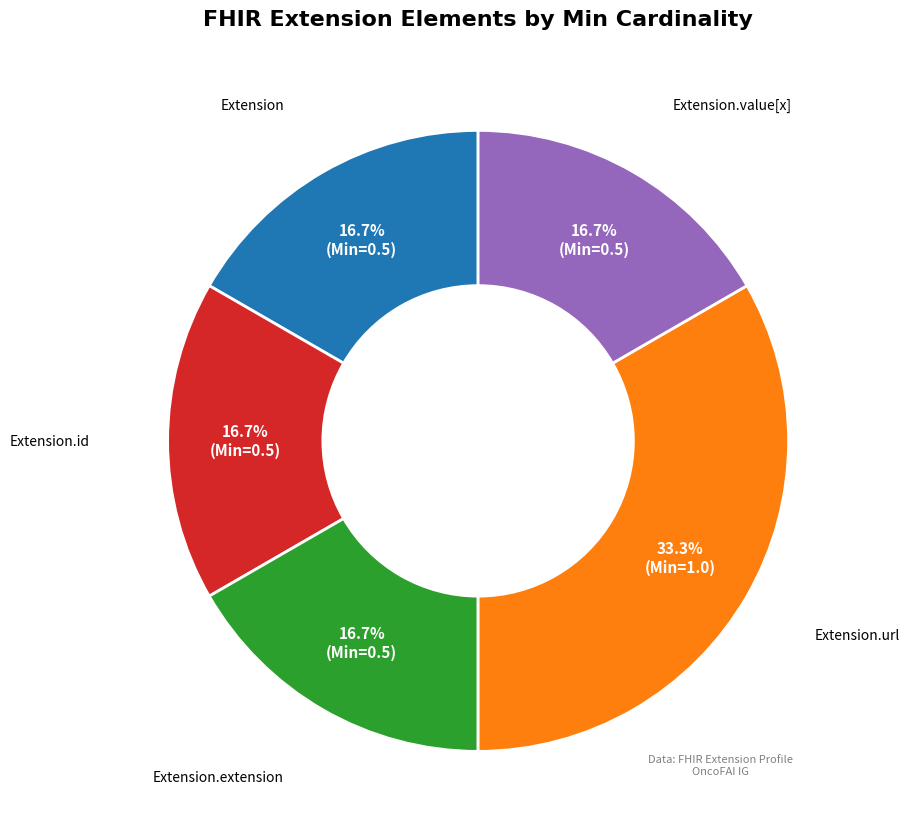

Is there a majority slice in this chart?

No